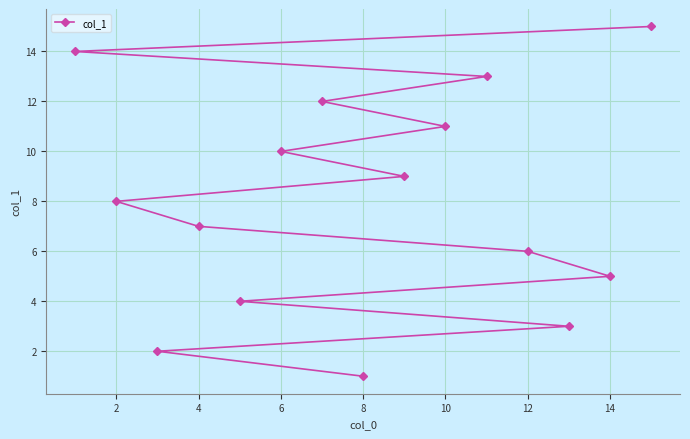

The value at 6 is 10. True or false?

True